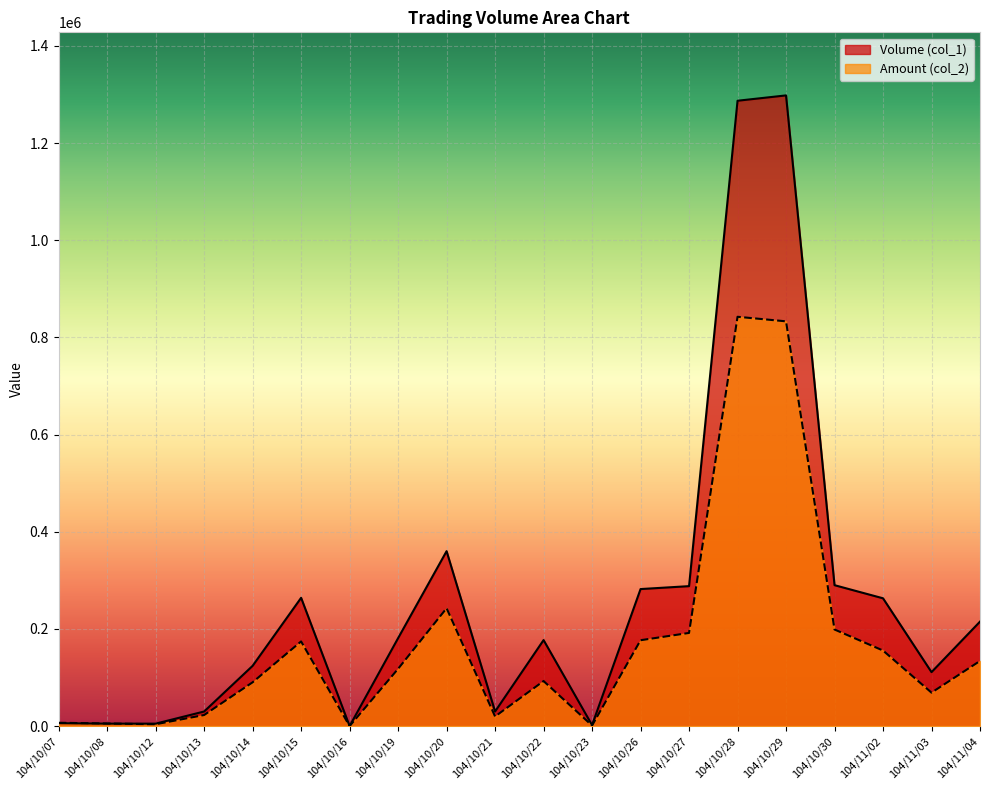

Which series ends up on top after the final intersection of Amount (col_2) and Volume (col_1)?

Volume (col_1)